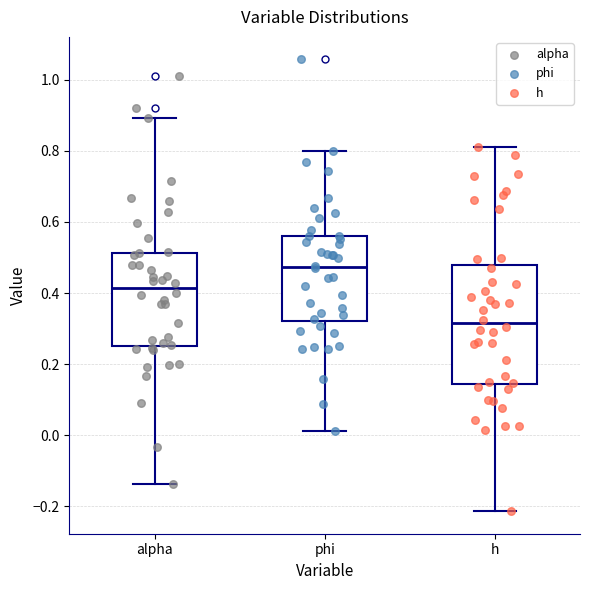

Comparing the boxes themselves (not the whiskers), which one is the tallest?

h